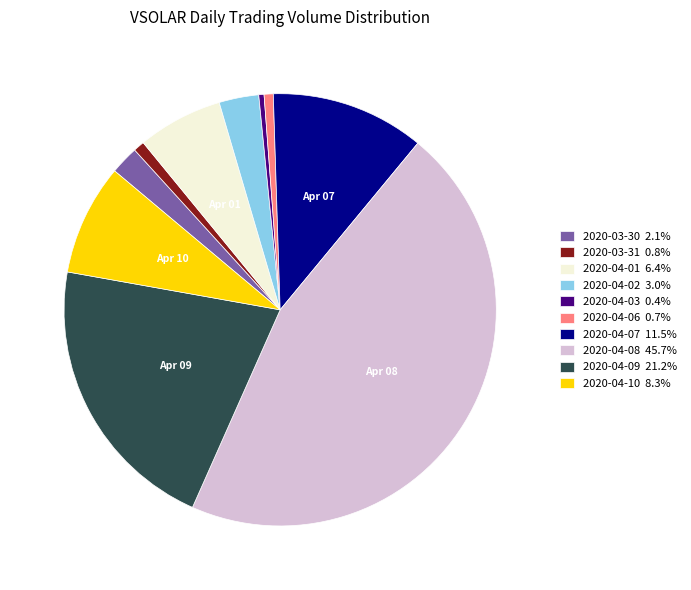

How many slices are in this pie chart?

10